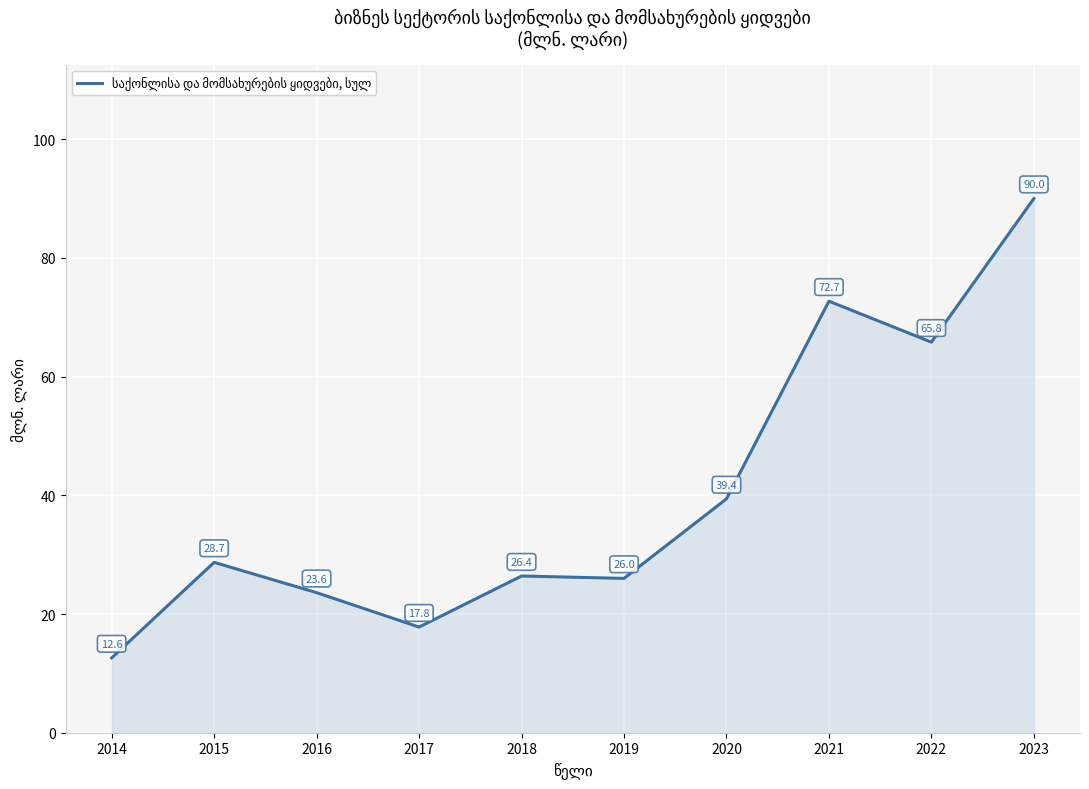

Between 2016 and 2021, which is larger?

2021